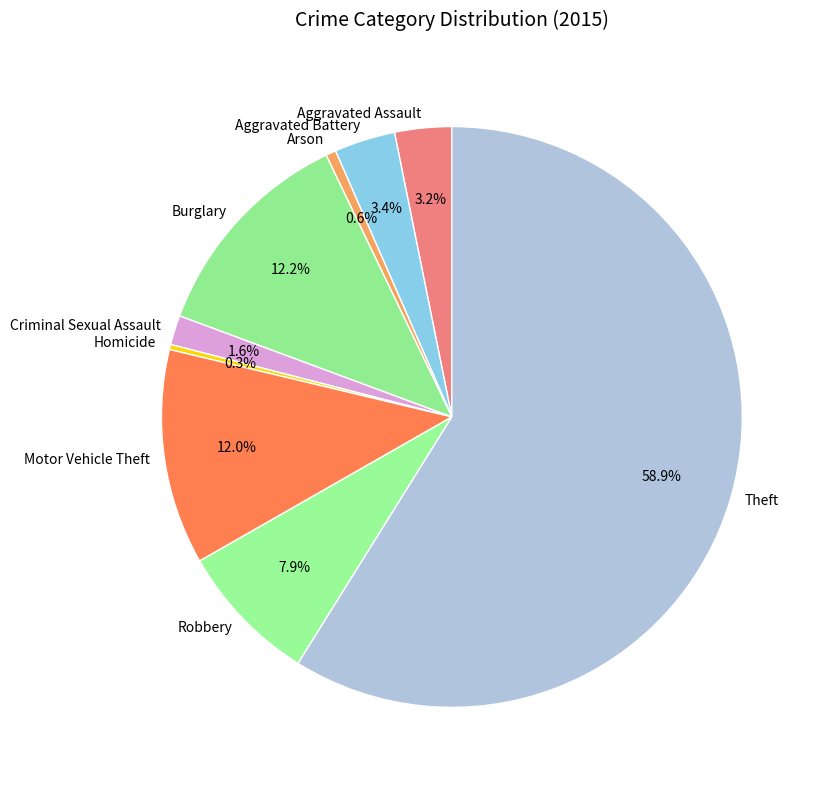

Which slice is the largest?

Theft